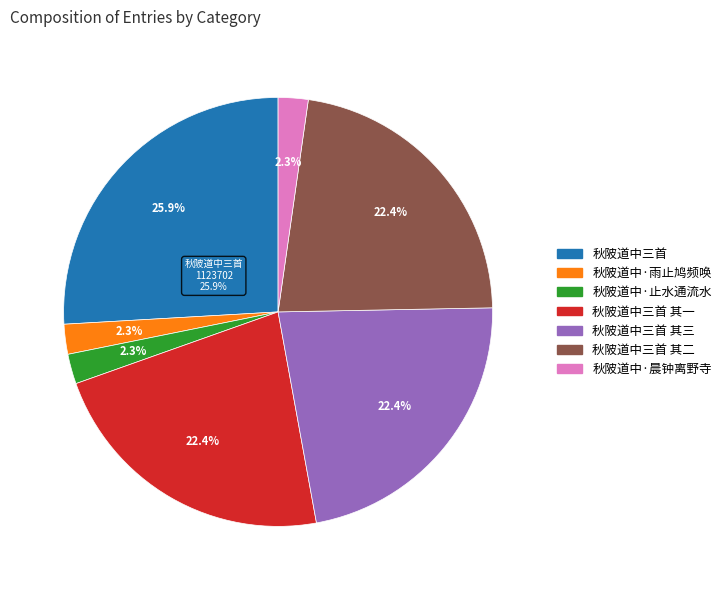

True or false: 秋陂道中三首 其二 accounts for 15% of the total.

False